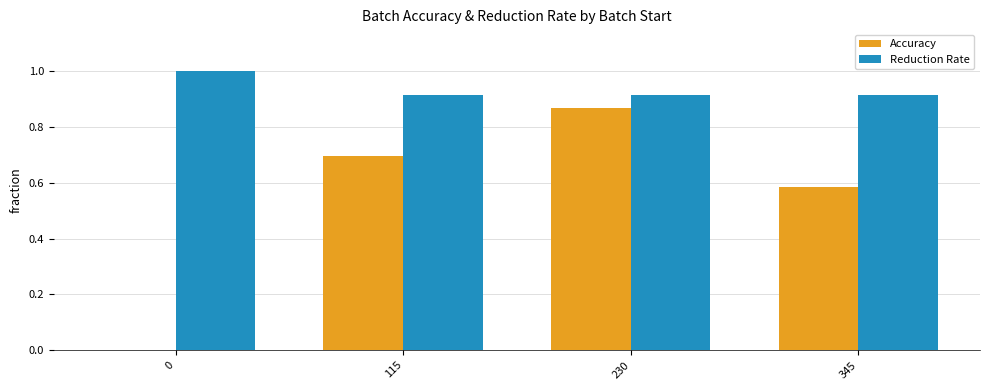

How many groups of bars are there?

4